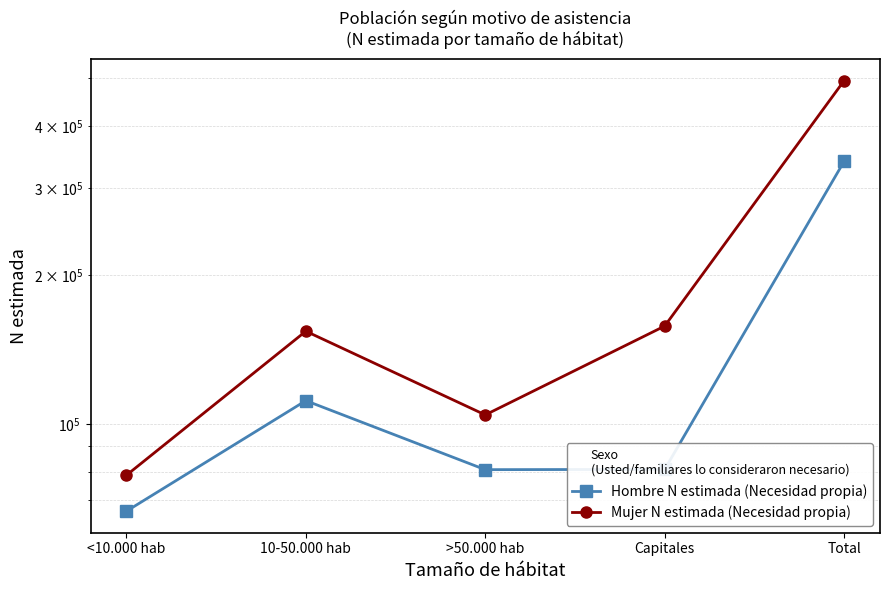

At >50.000 hab, list the series in order from largest to smallest.

Mujer N estimada (Necesidad propia), Hombre N estimada (Necesidad propia)